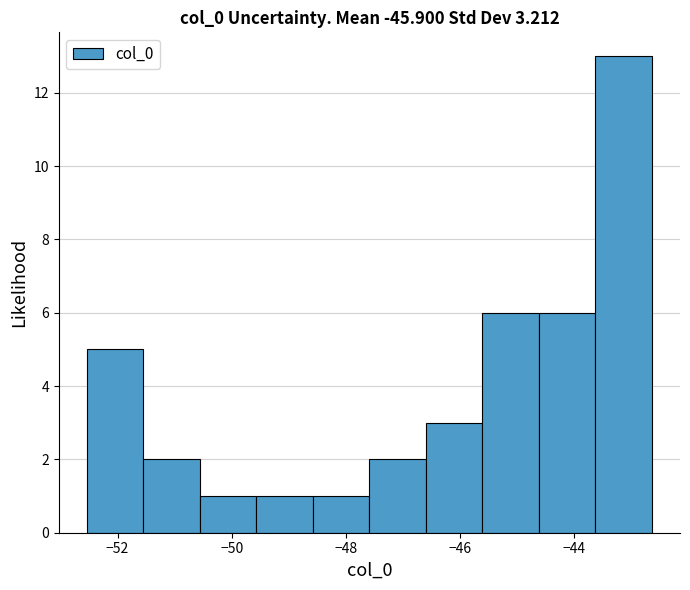

How tall is the bar that spans -52.6 to -51.6 on the x-axis? Neither the bar edges nor the heights are printed on the chart, so give them approximately, as read against the axes.

5